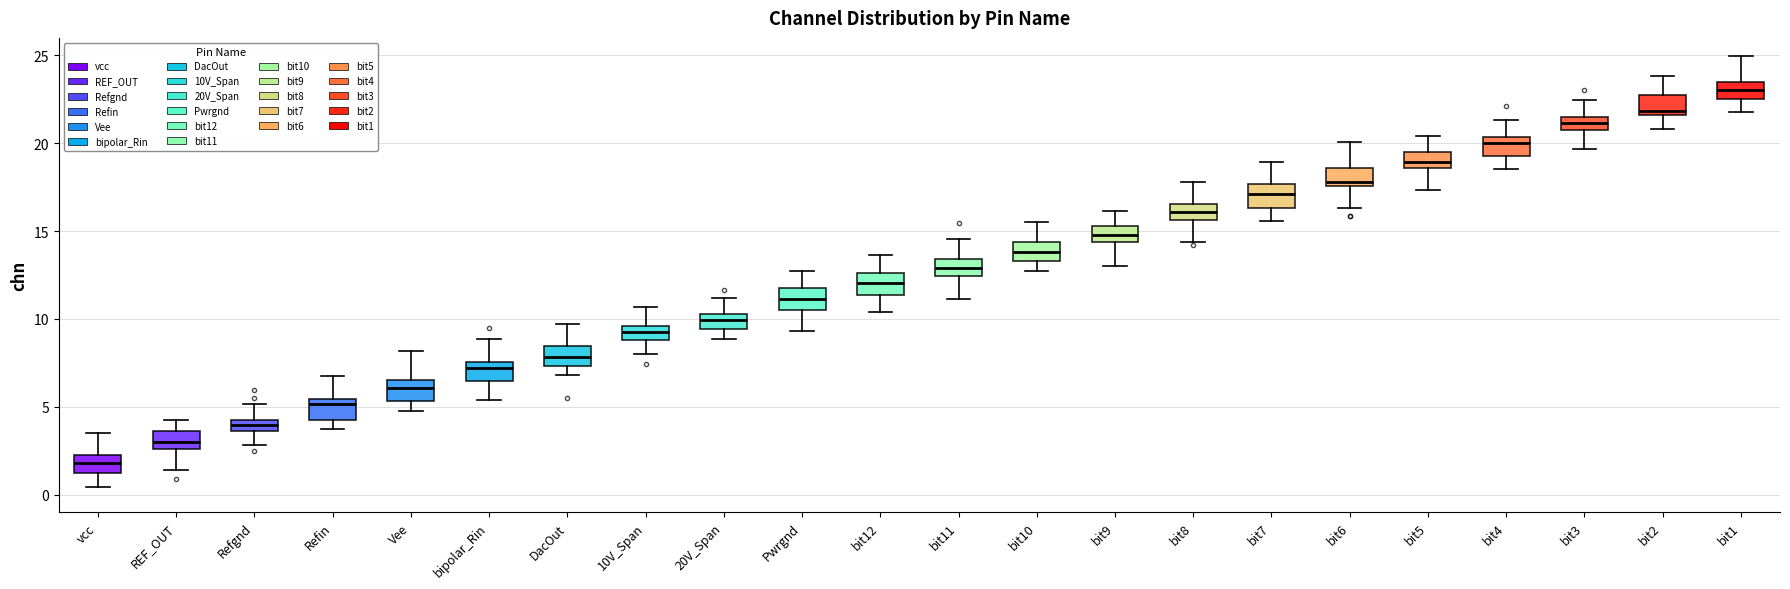

Which box's median line is the highest?

bit1